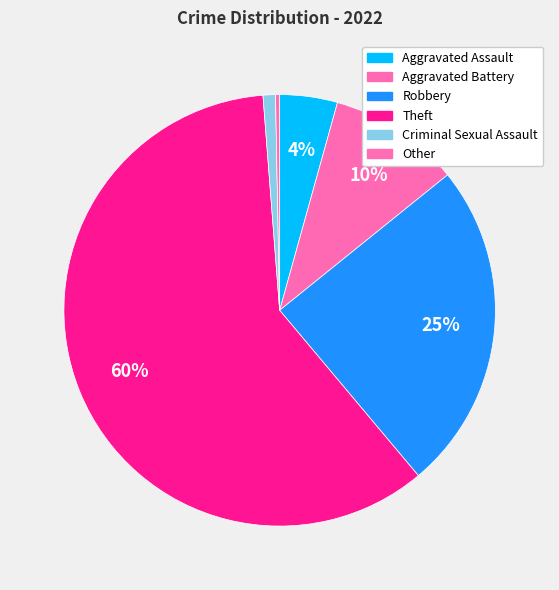

What is the ratio of the value at Theft to the value at Other?

194.0